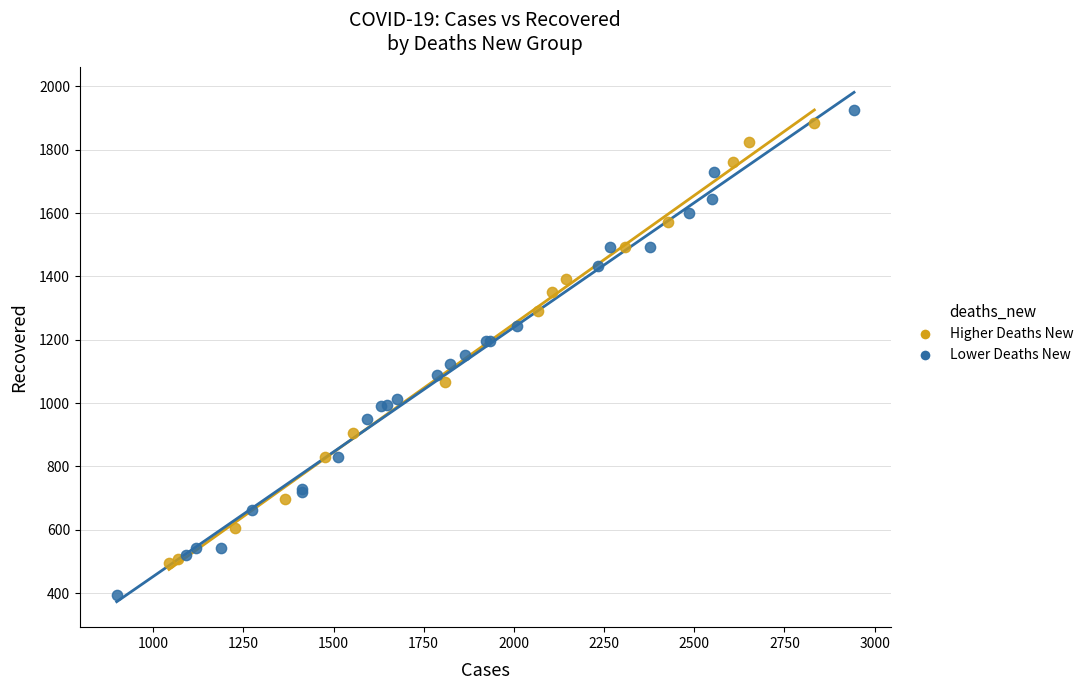

Which series has the largest Y range (max minus min)?

Lower Deaths New